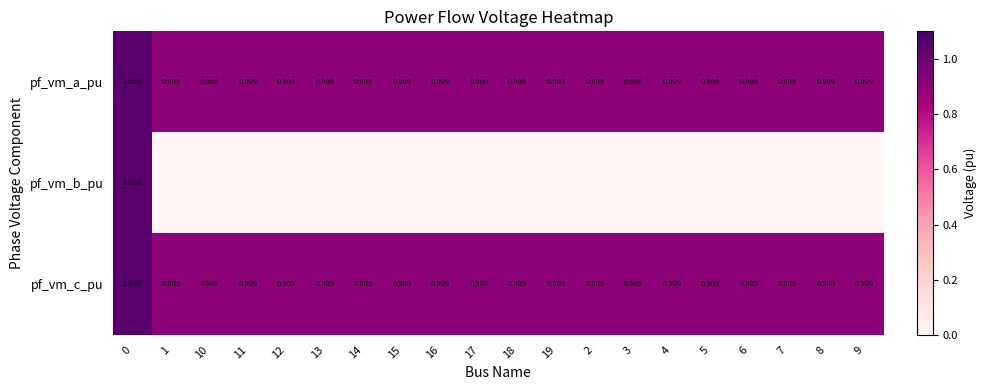

Between 0 and 5, which series saw the biggest shift?

pf_vm_b_pu